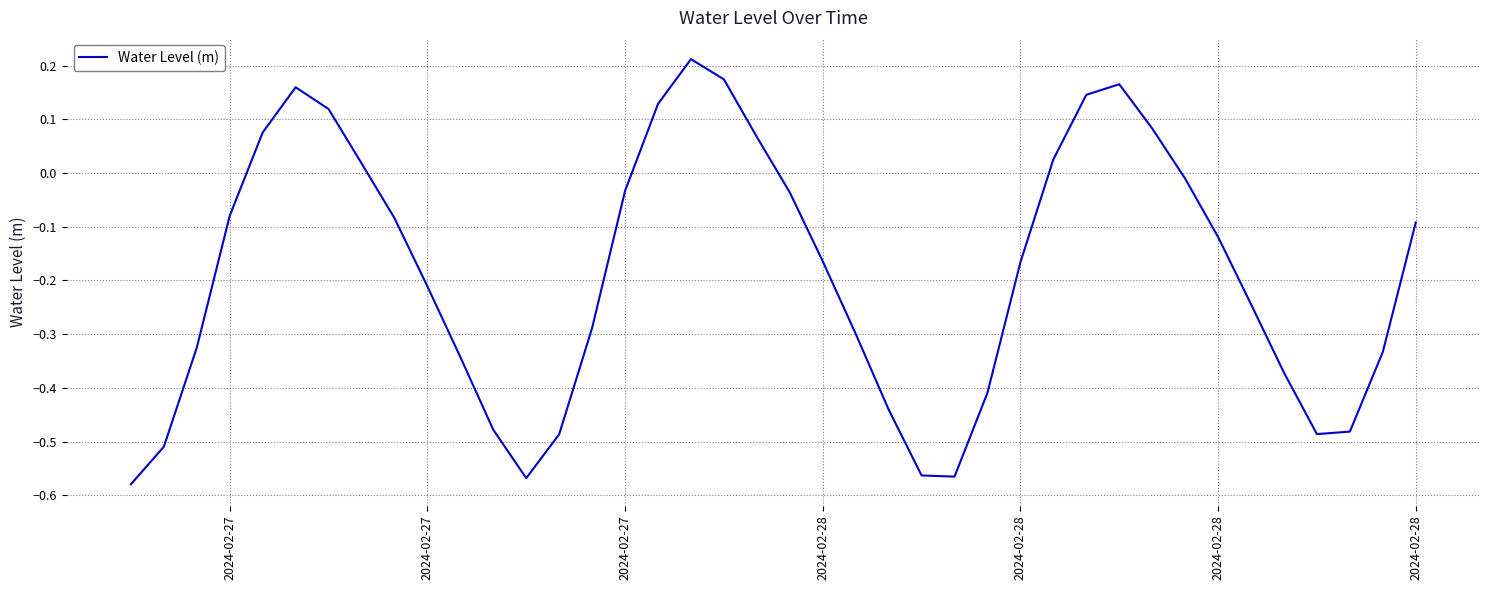

Reading right to left, extract all data points from this chart.

-0.1	-0.3	-0.5	-0.5	-0.4	-0.2	-0.1	-0.0	0.1	0.2	0.1	0.0	-0.2	-0.4	-0.6	-0.6	-0.4	-0.3	-0.2	-0.0	0.1	0.2	0.2	0.1	-0.0	-0.3	-0.5	-0.6	-0.5	-0.3	-0.2	-0.1	0.0	0.1	0.2	0.1	-0.1	-0.3	-0.5	-0.6